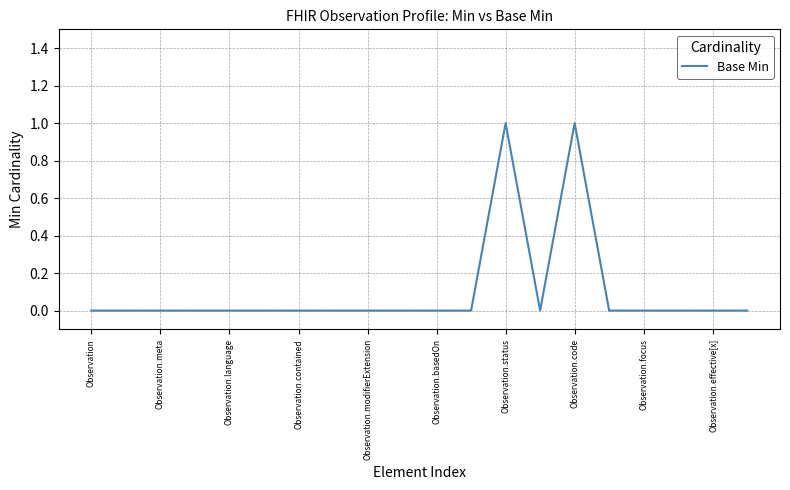

What is the difference between the second highest and minimum values?

1